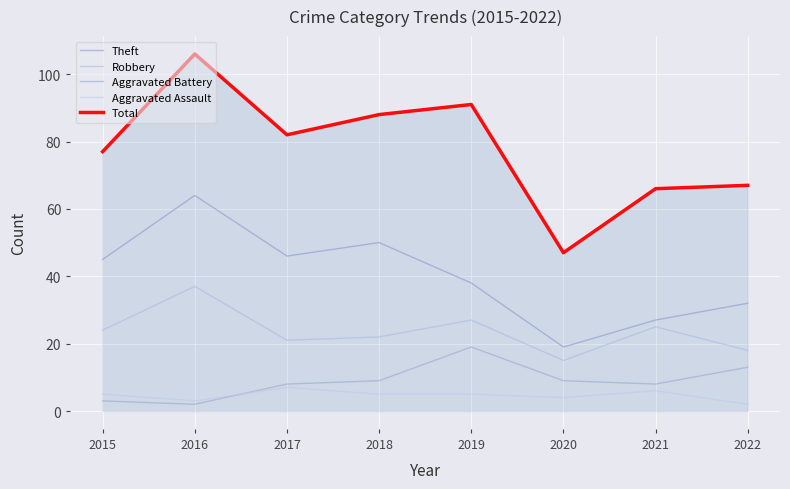

True or false: Robbery and Aggravated Assault intersect in this chart.

False